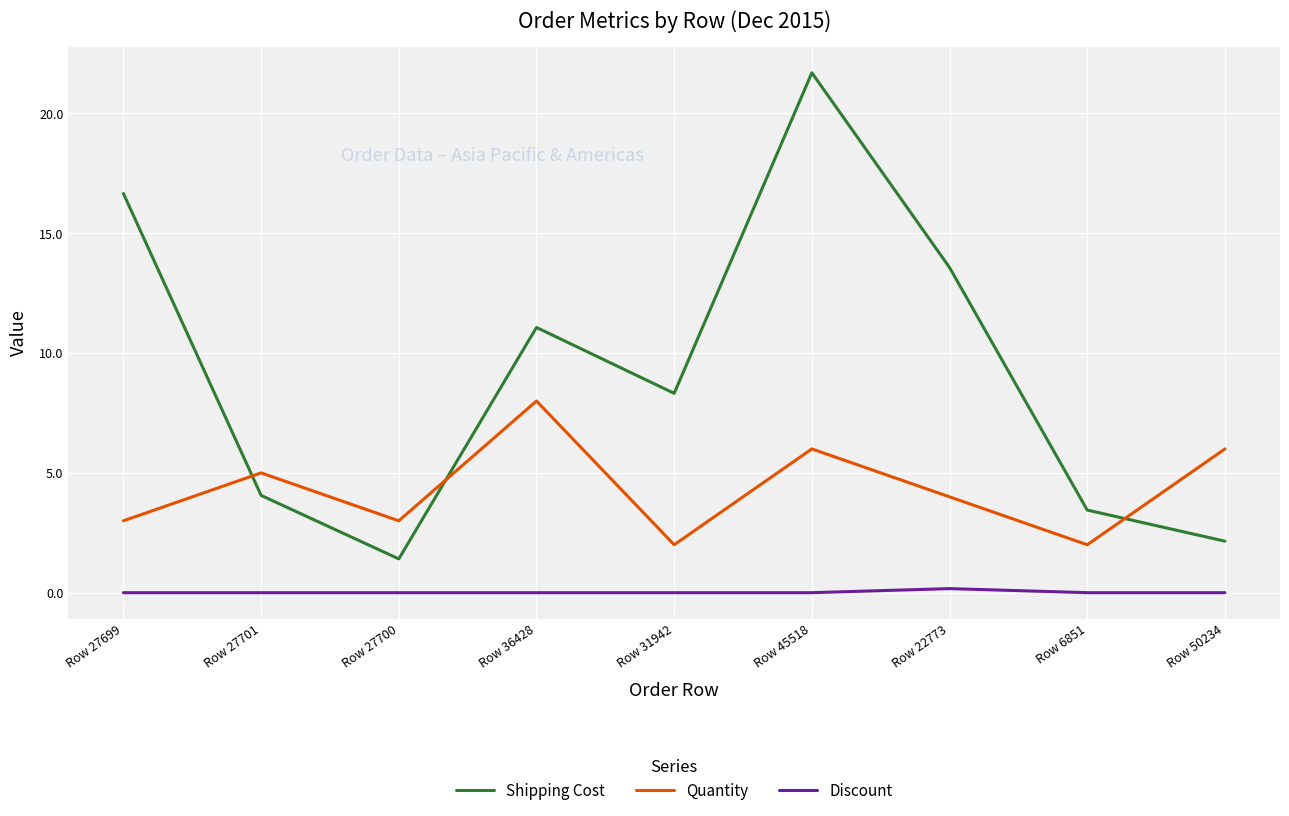

What is the difference between the maximum and minimum values in the Discount series?

0.2